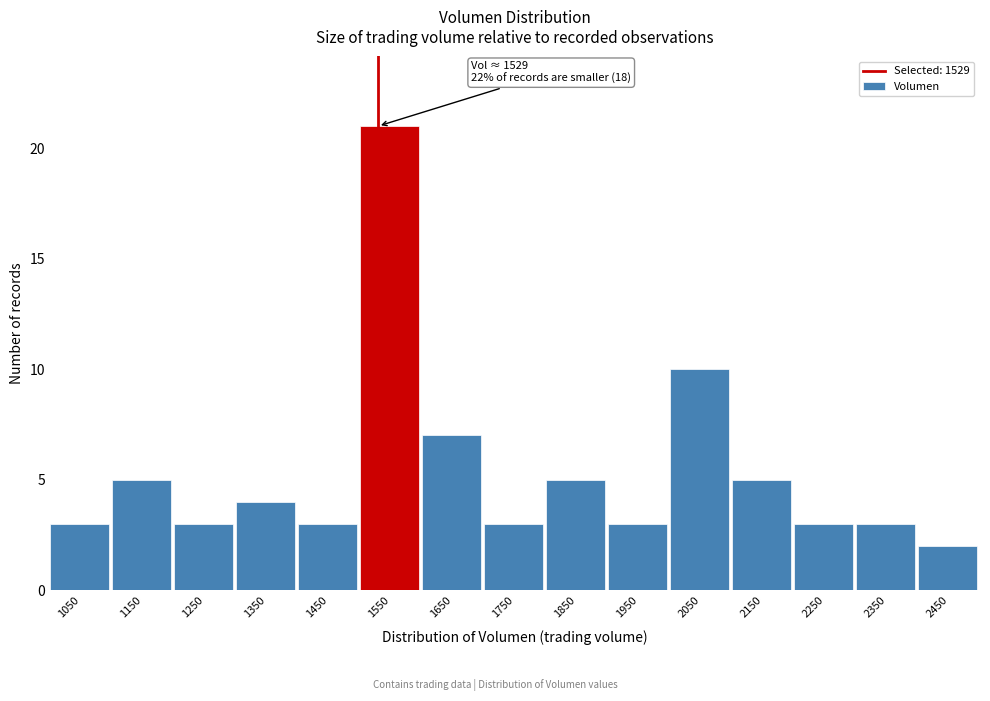

Which range on the x-axis has the tallest bar?

1500 to 1600